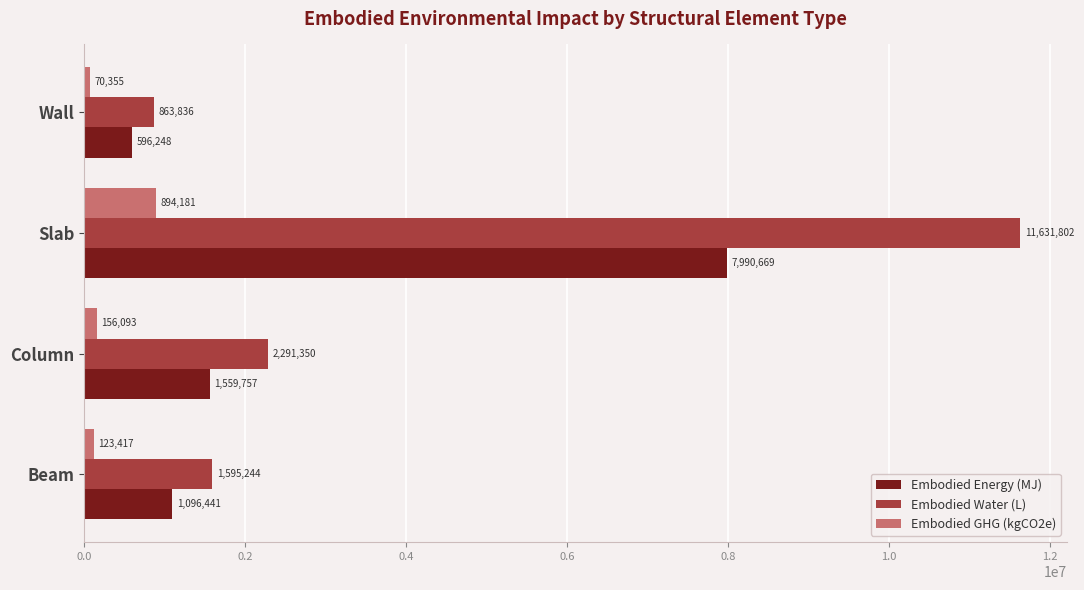

What is the sum of the Embodied Energy (MJ) values at Wall and Slab?

8586917.0